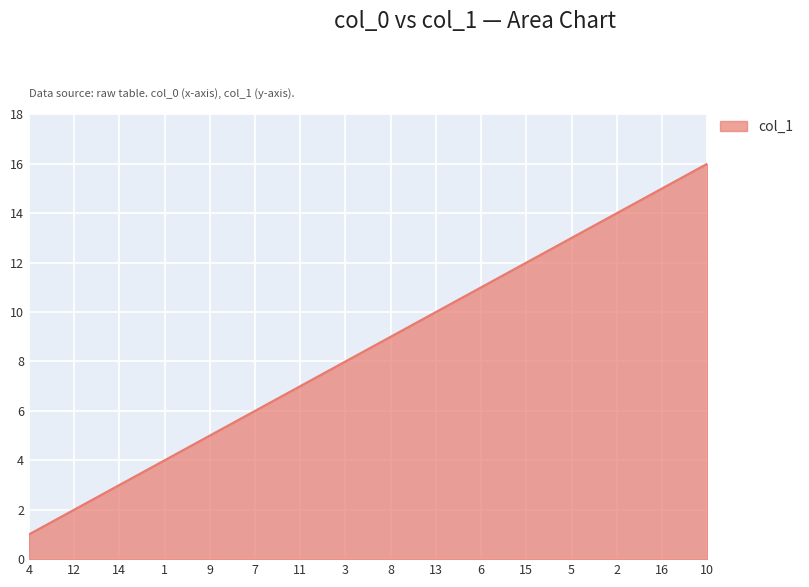

How many lines are shown in the chart?

1